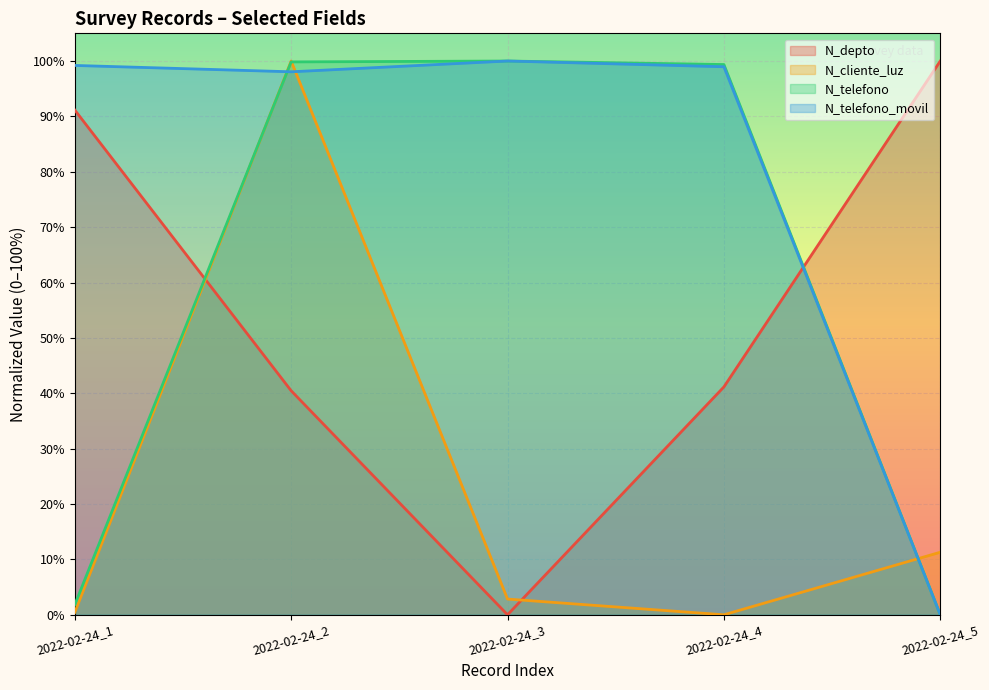

What is the value of the N_telefono point at the 2nd from the left?

1.0